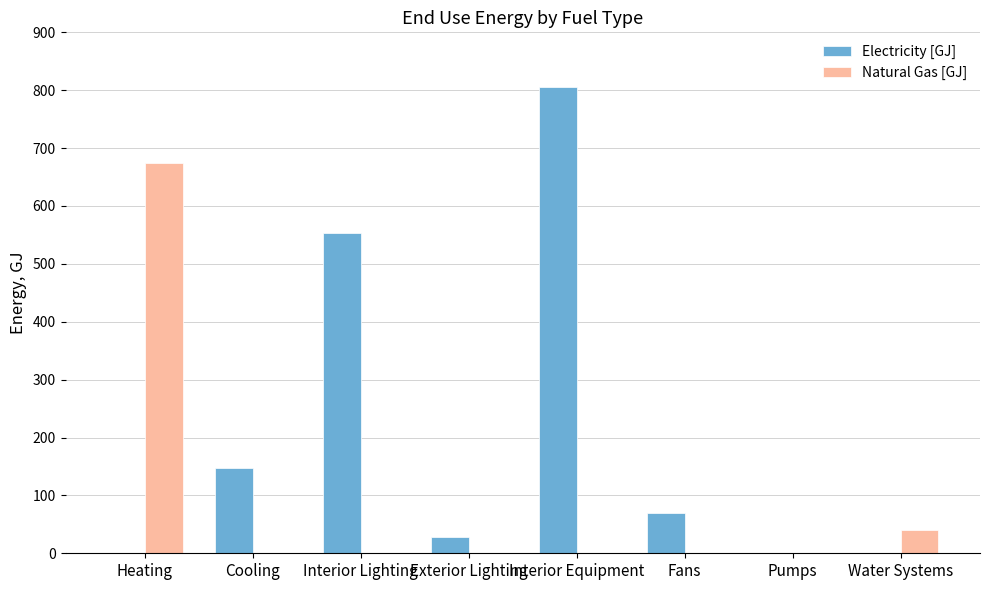

At which label does Natural Gas [GJ] reach its peak?

Heating